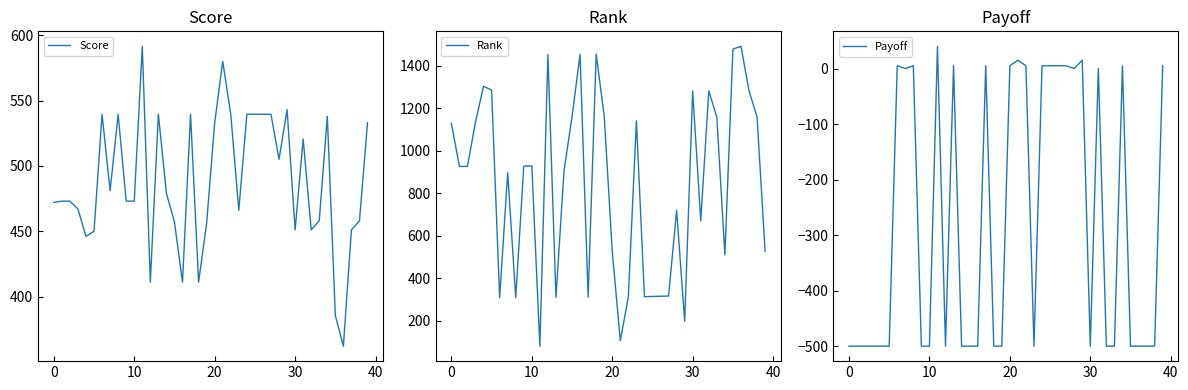

What is the difference between the Rank values at 18 and 30?

174.0